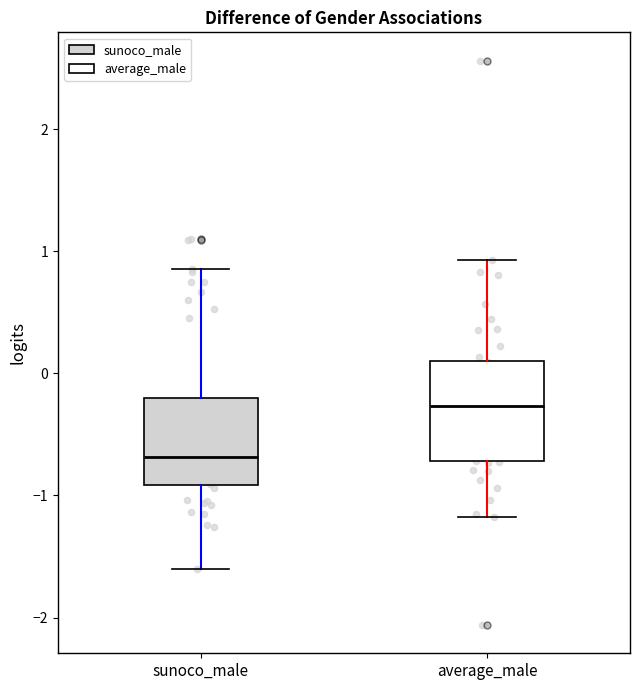

Which box is the tallest, from its lower edge to its upper edge?

average_male